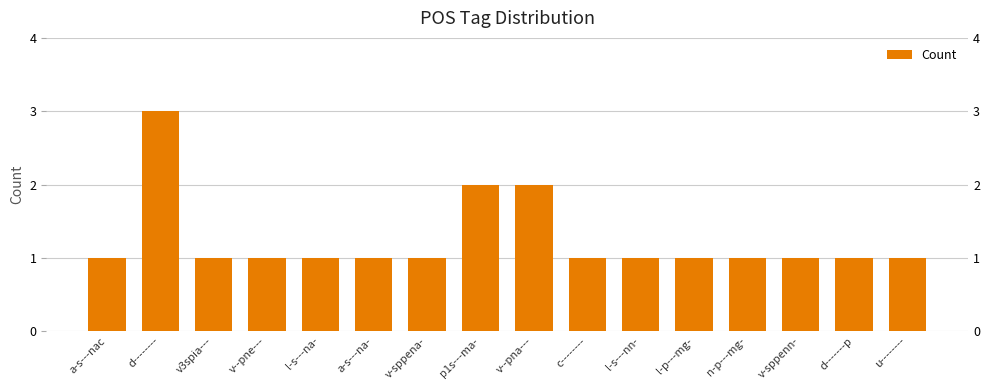

Read the value at v-sppena-.

1